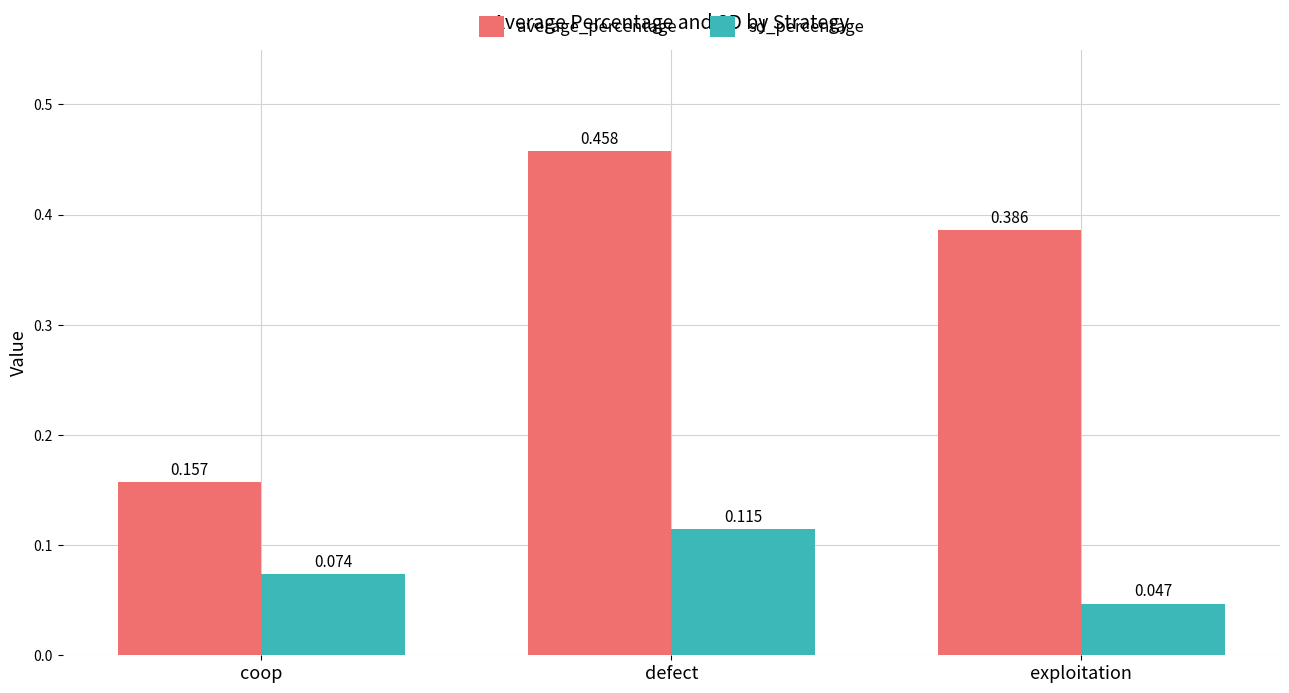

Which series has the largest range (max minus min)?

average_percentage